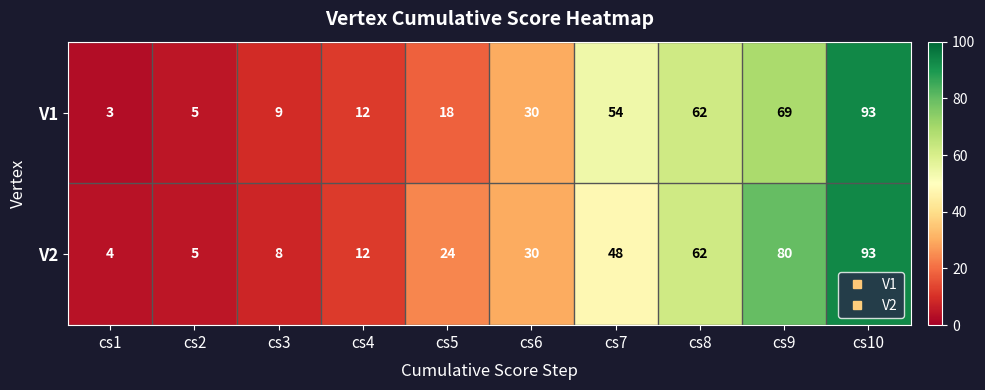

What is the approximate value of V1 at cs9, to the nearest 10?

70